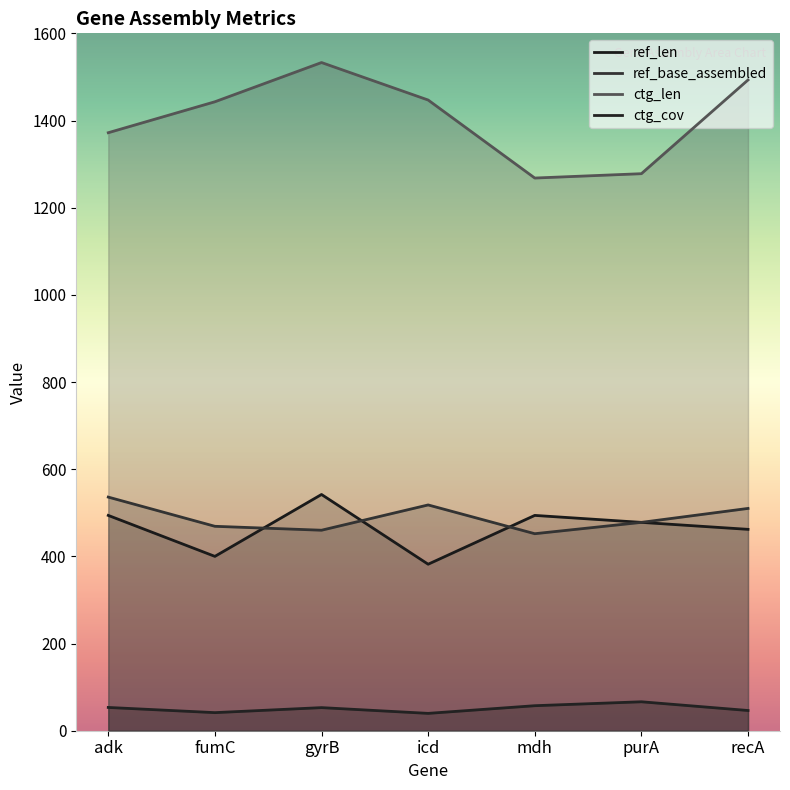

At which category does ref_base_assembled reach its first local valley?

gyrB